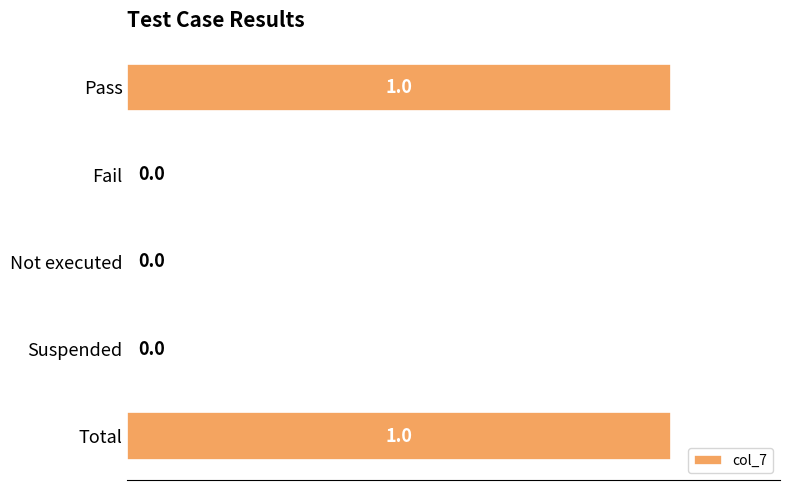

Between Pass and Not executed, which is larger?

Pass